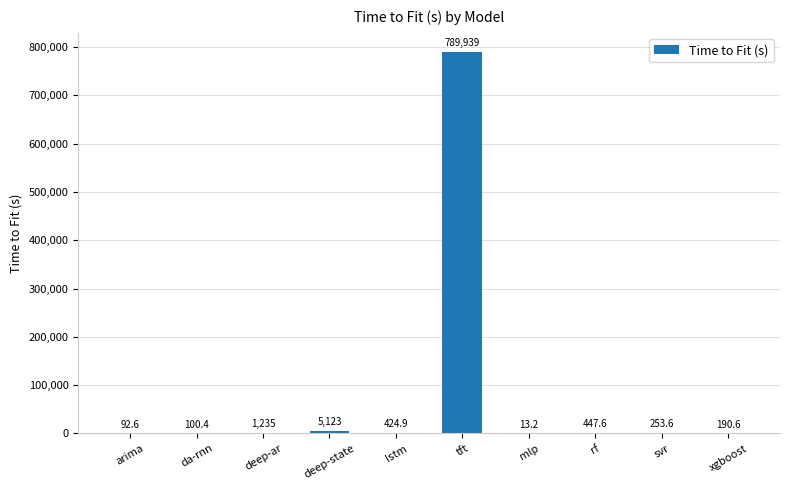

Reading left to right, what are all the values shown in this chart?

arima=92.6	da-rnn=100.4	deep-ar=1234.9	deep-state=5122.5	lstm=424.9	tft=789939.0	mlp=13.2	rf=447.6	svr=253.6	xgboost=190.6